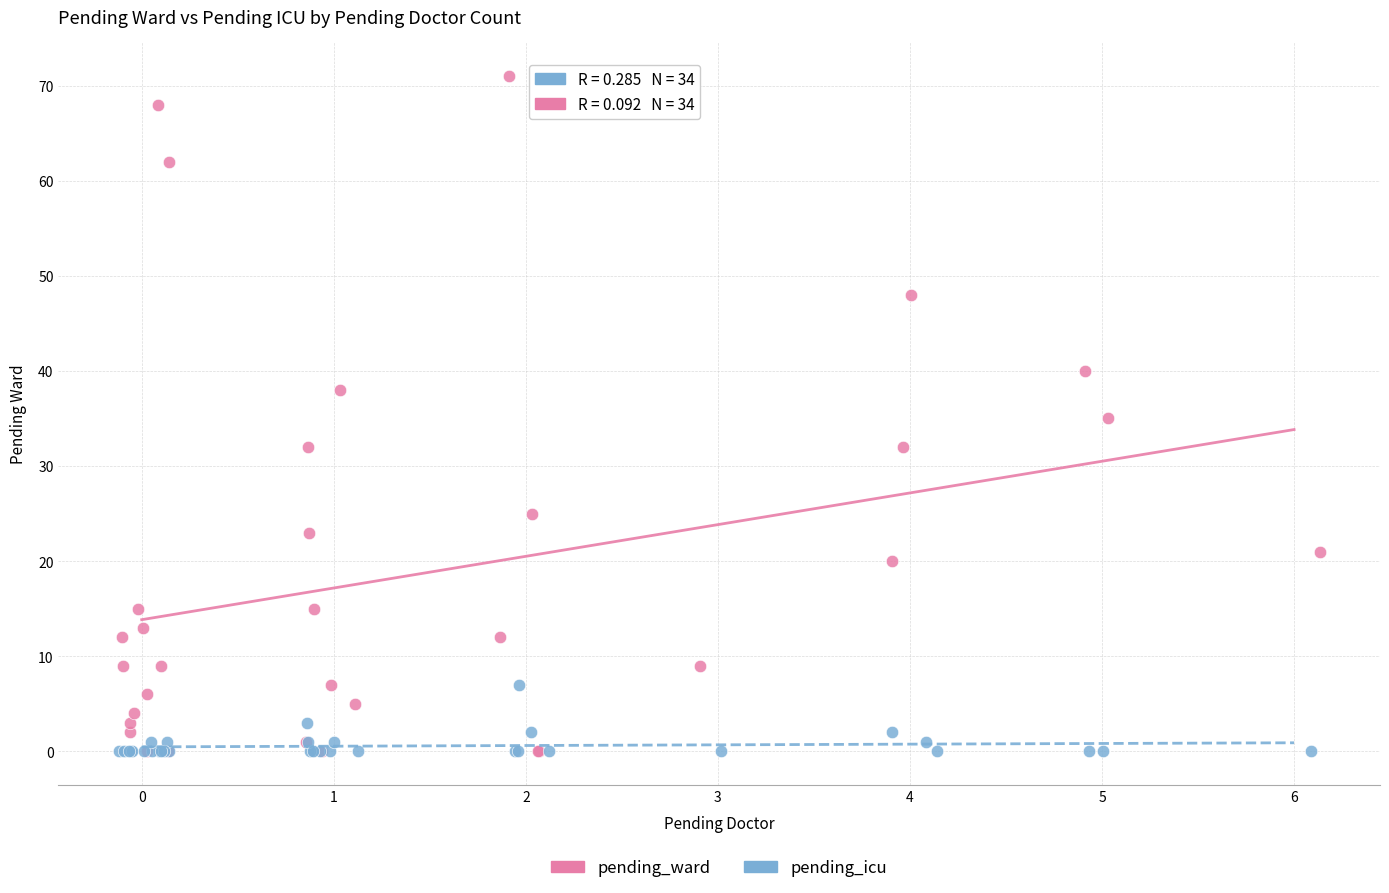

Which series has the largest Y range (max minus min)?

pending_ward